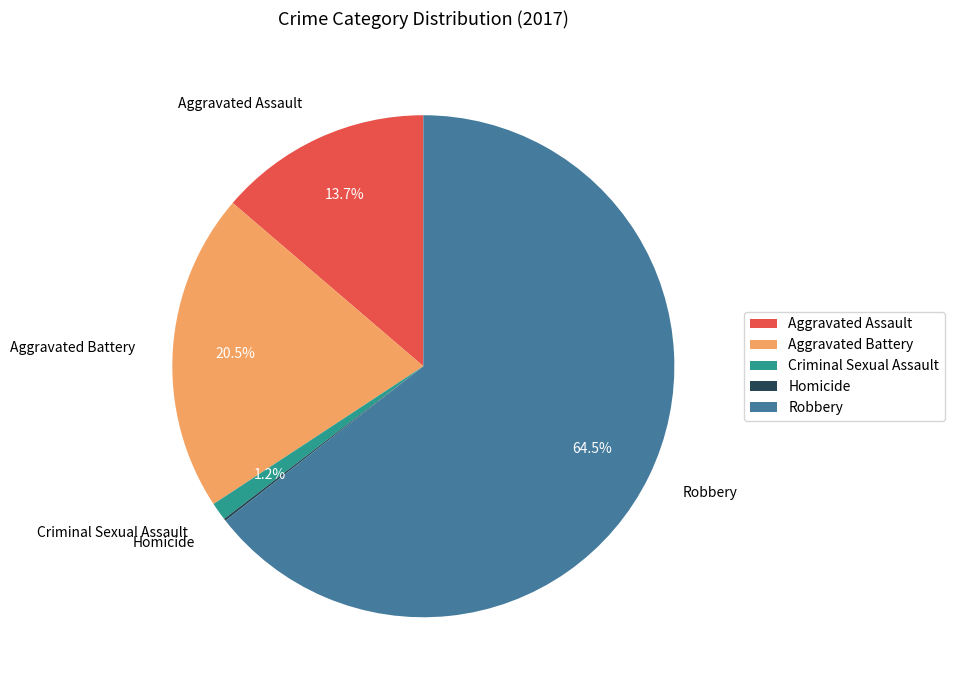

Which has a higher value, Criminal Sexual Assault or Robbery?

Robbery